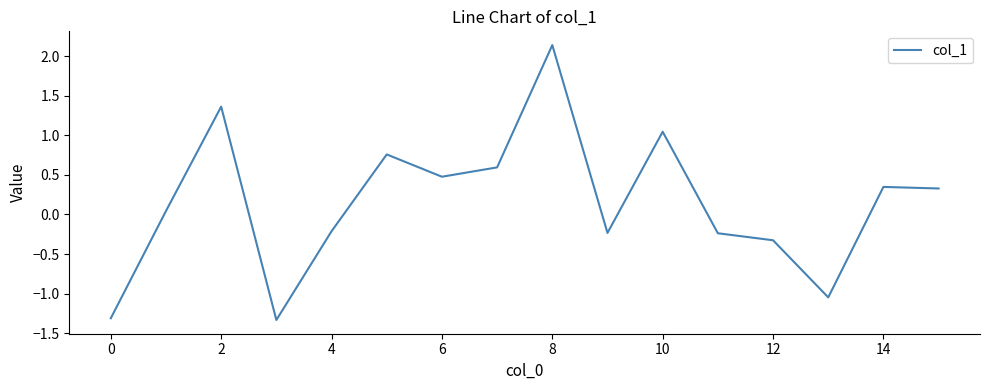

What is the difference between the maximum and minimum values?

3.5